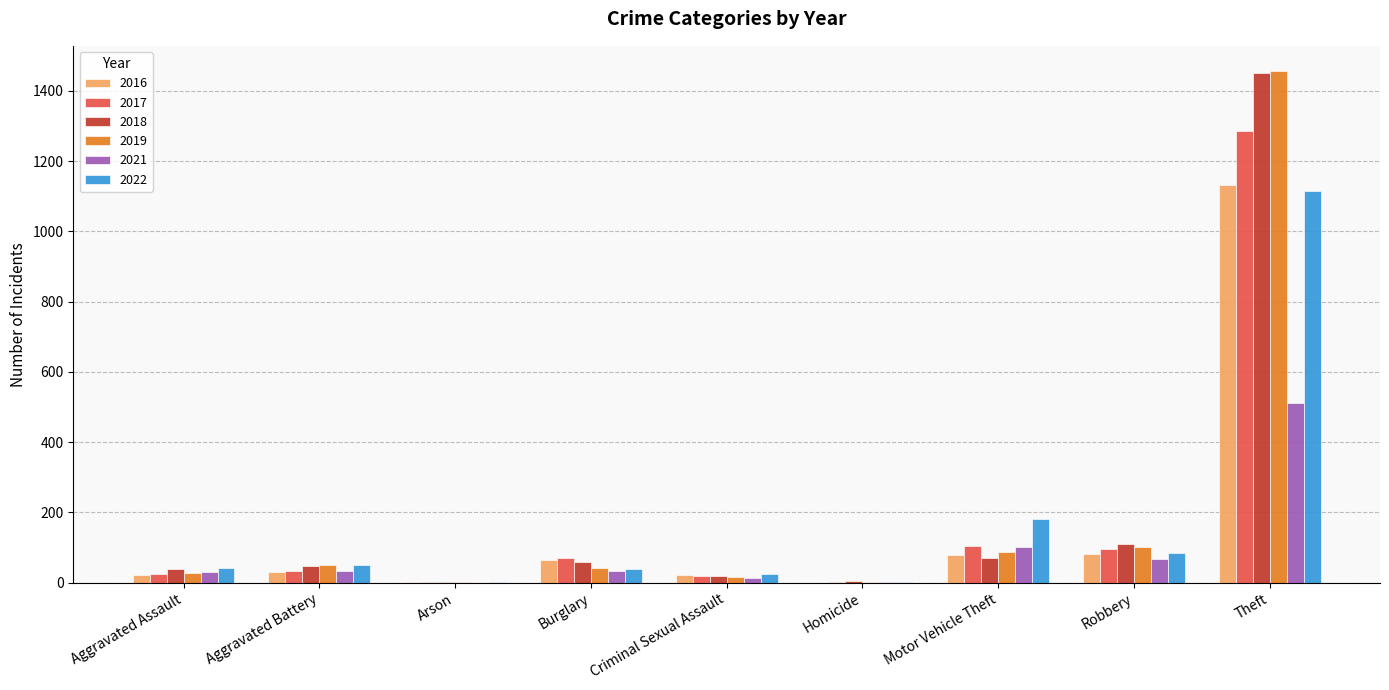

Where is 2018 nearest to the value 726?

Robbery